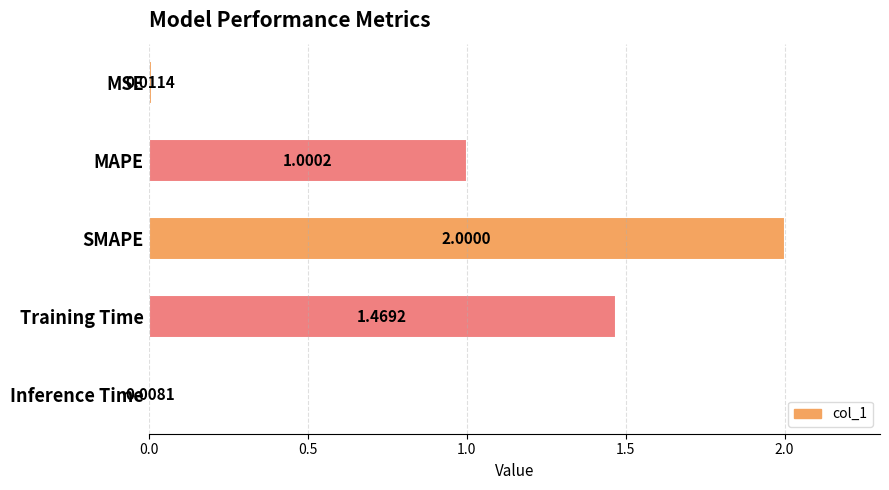

List the labels in order of value, largest first.

SMAPE, Training Time, MAPE, MSE, Inference Time